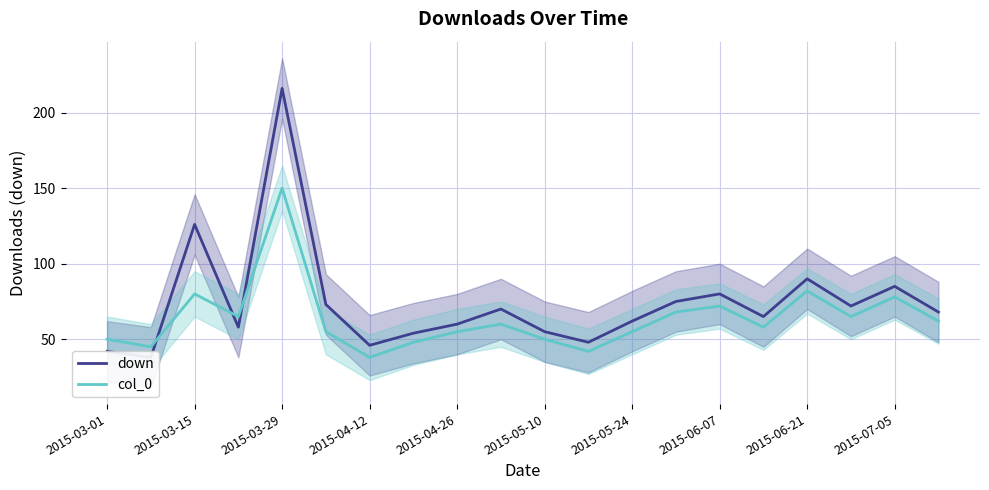

True or false: down and col_0 intersect in this chart.

True